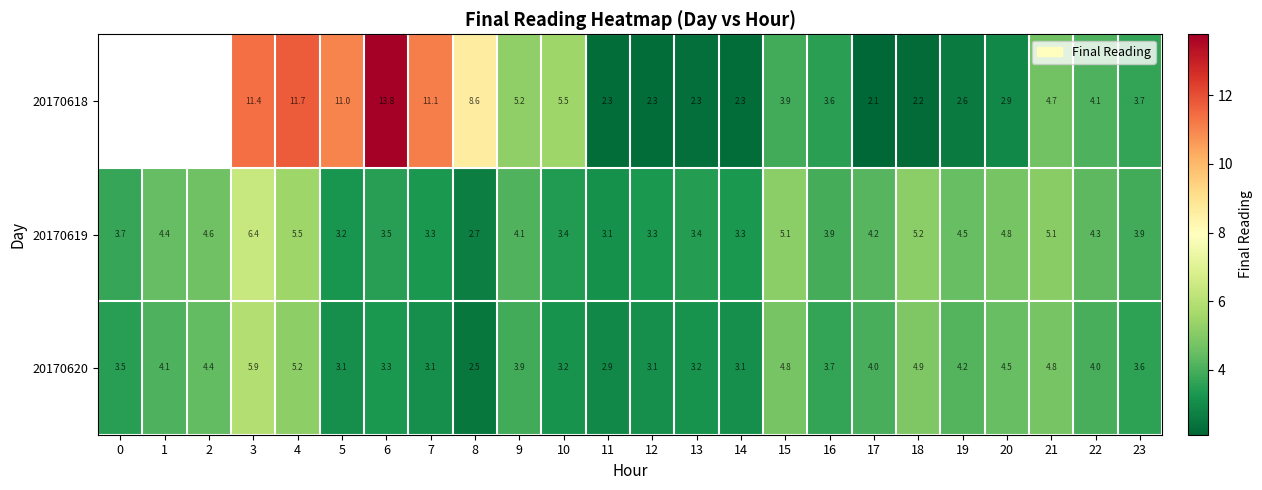

Is the value of 20170620 at 12 greater than the value of 20170618 at 4?

No